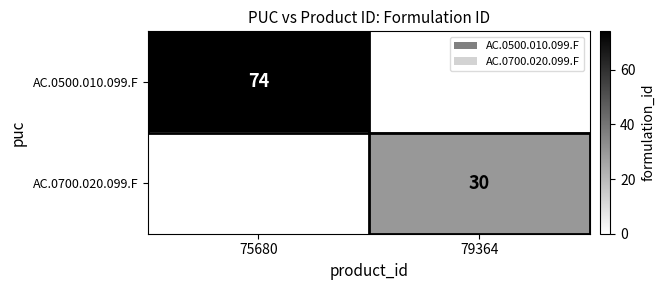

At which category is the sum across all series the highest?

75680